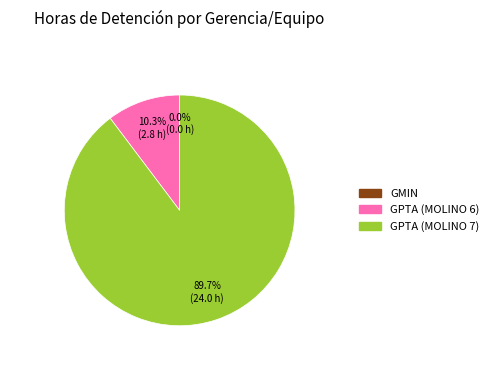

To the nearest percent, what is the difference between the largest and smallest slice percentages?

90%